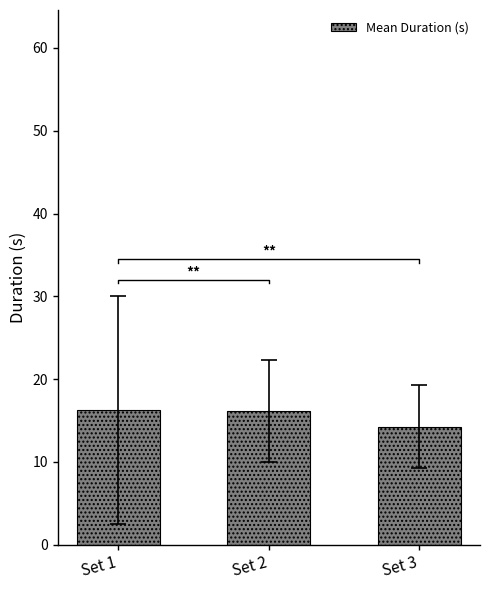

Count the number of categories in the chart.

3